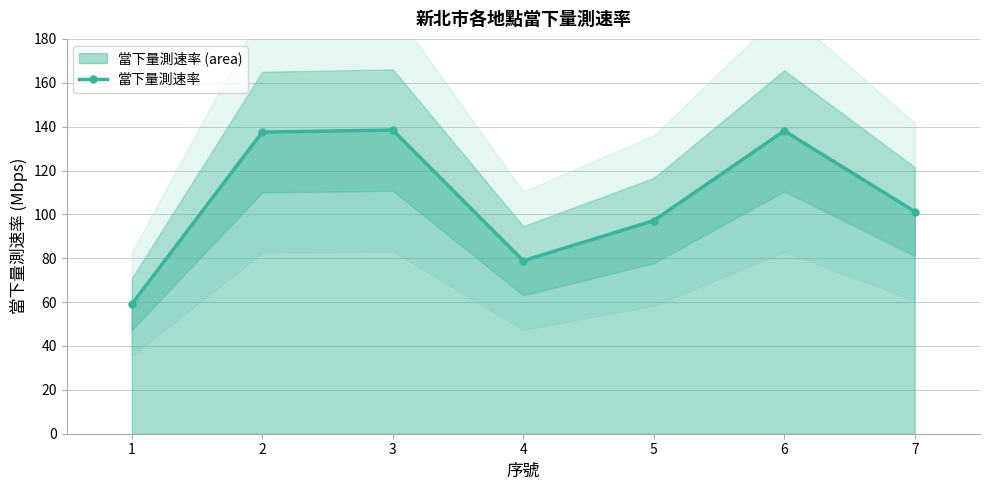

What is the sum of the values at 4 and 2?

216.4